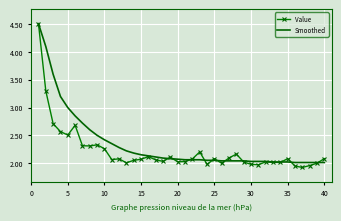

In Value, how many points are higher than both neighbors (excluding endpoints)?

10